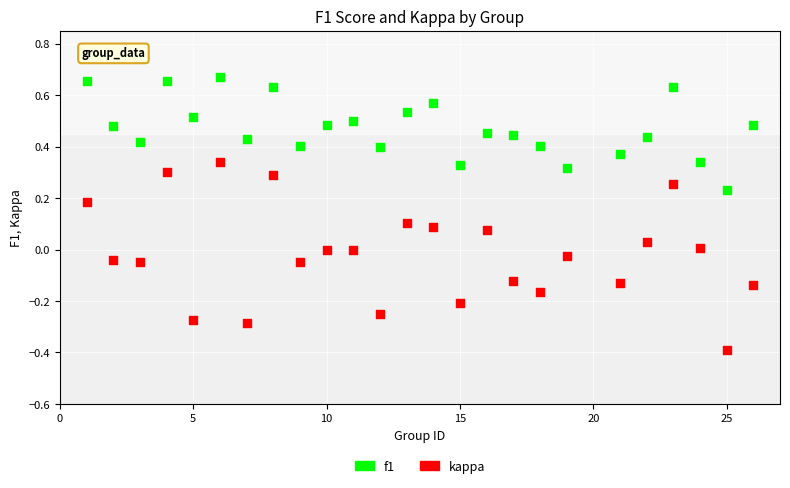

Which series has the largest Y range (max minus min)?

kappa